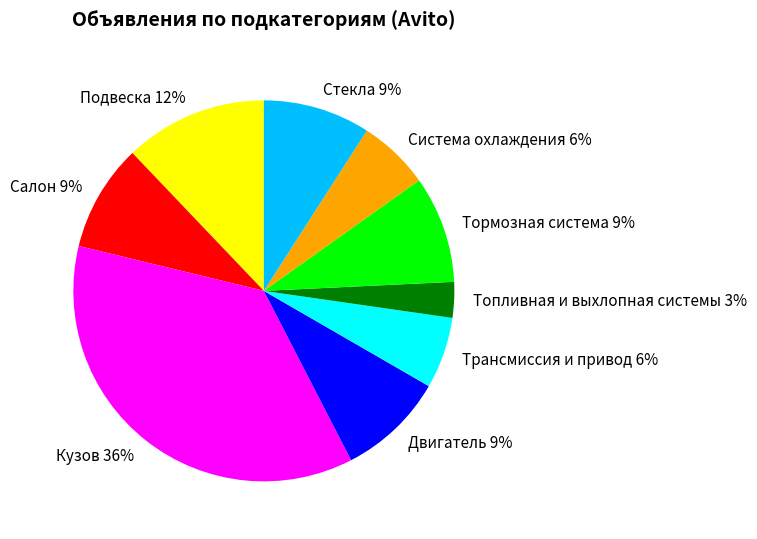

Is it true that Подвеска 12% is 7% of the pie?

False